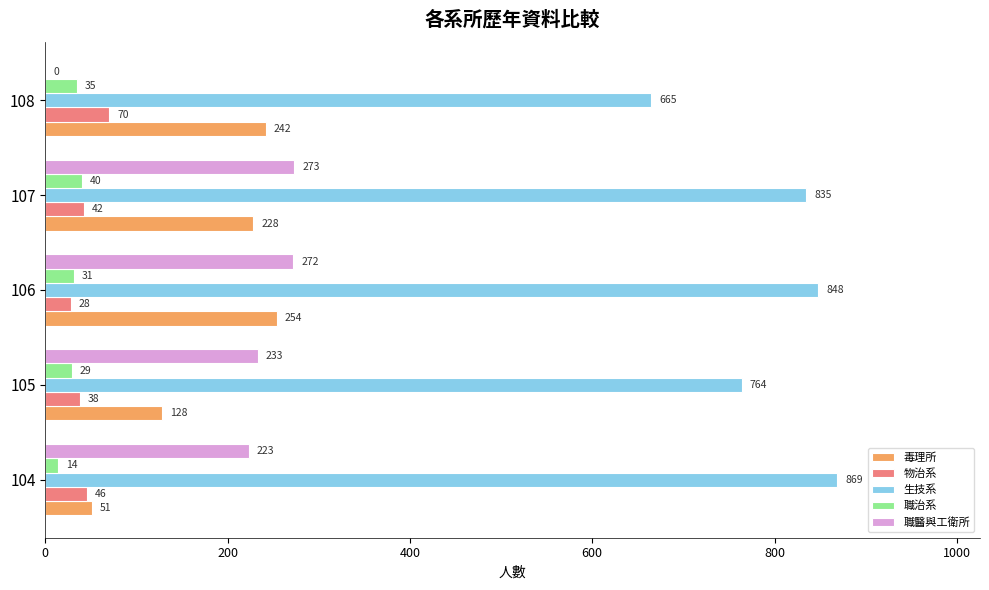

Count the number of categories in the chart.

5